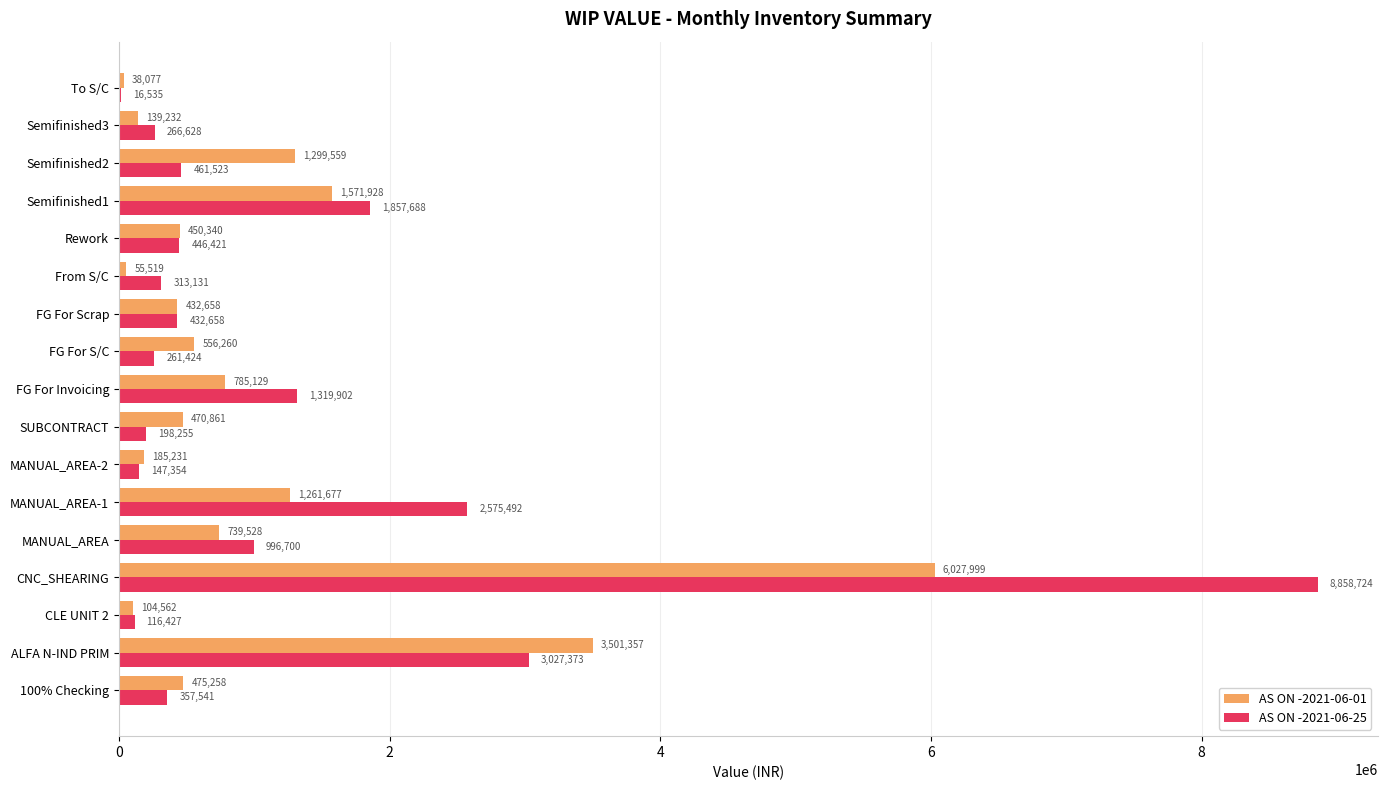

Is the value of AS ON -2021-06-01 at 100% Checking greater than the value of AS ON -2021-06-25 at 100% Checking?

Yes